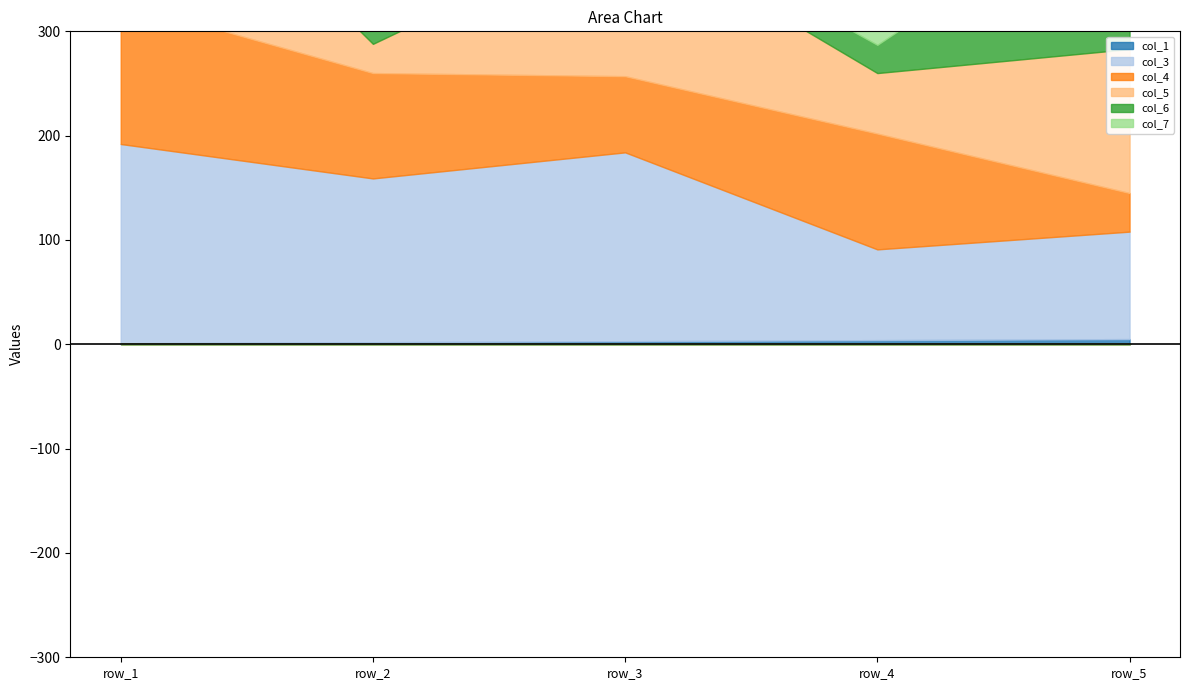

True or false: col_1 and col_6 intersect in this chart.

False